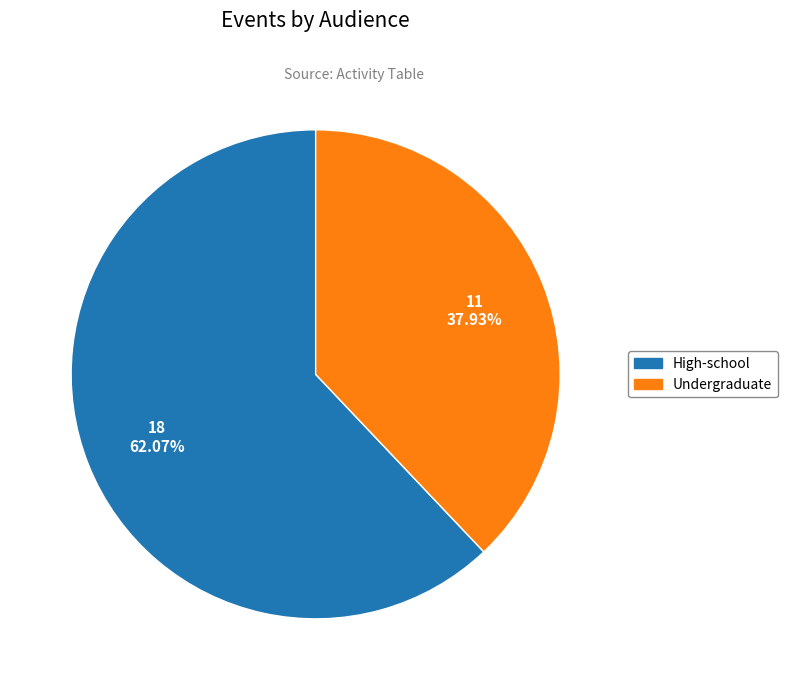

What is the ratio of the value at Undergraduate to the value at High-school?

0.6